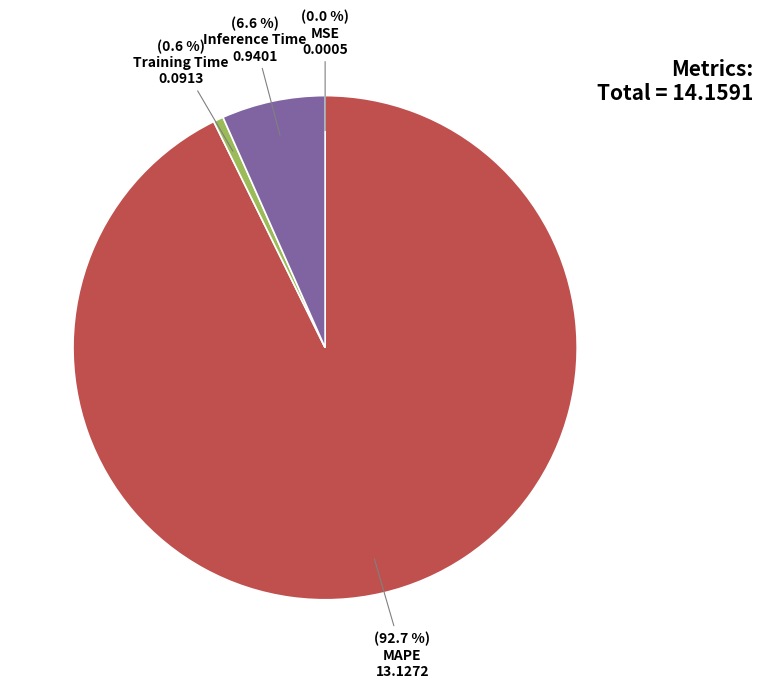

Does any single category account for the majority?

Yes